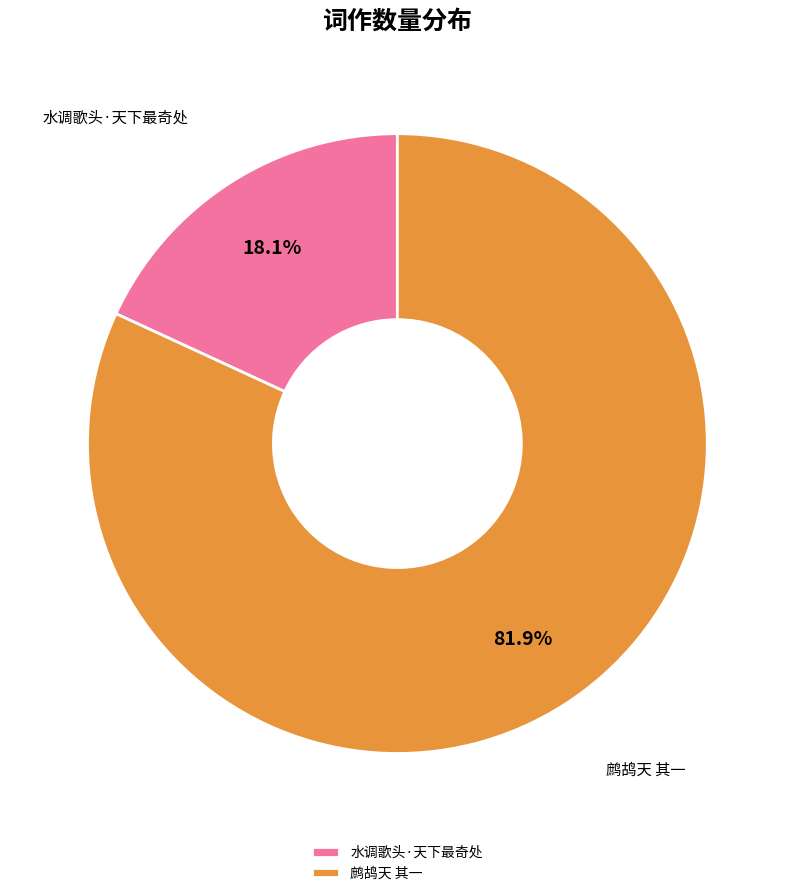

How many segments does this pie chart have?

2